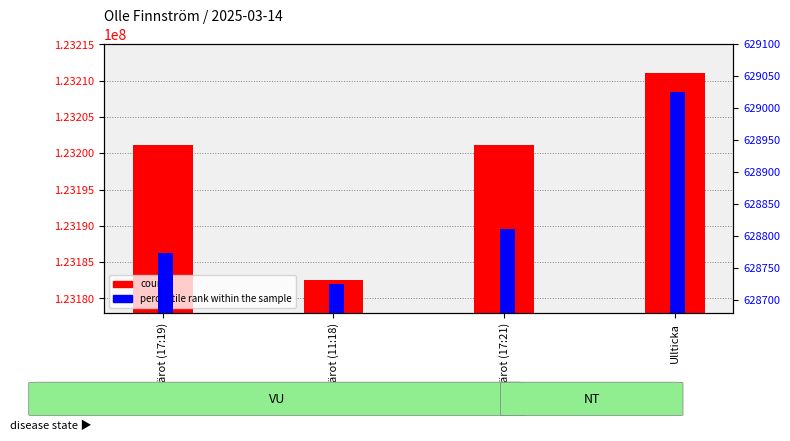

What is the sum of the count values at Knärot (17:19) and Knärot (17:21)?

246402252